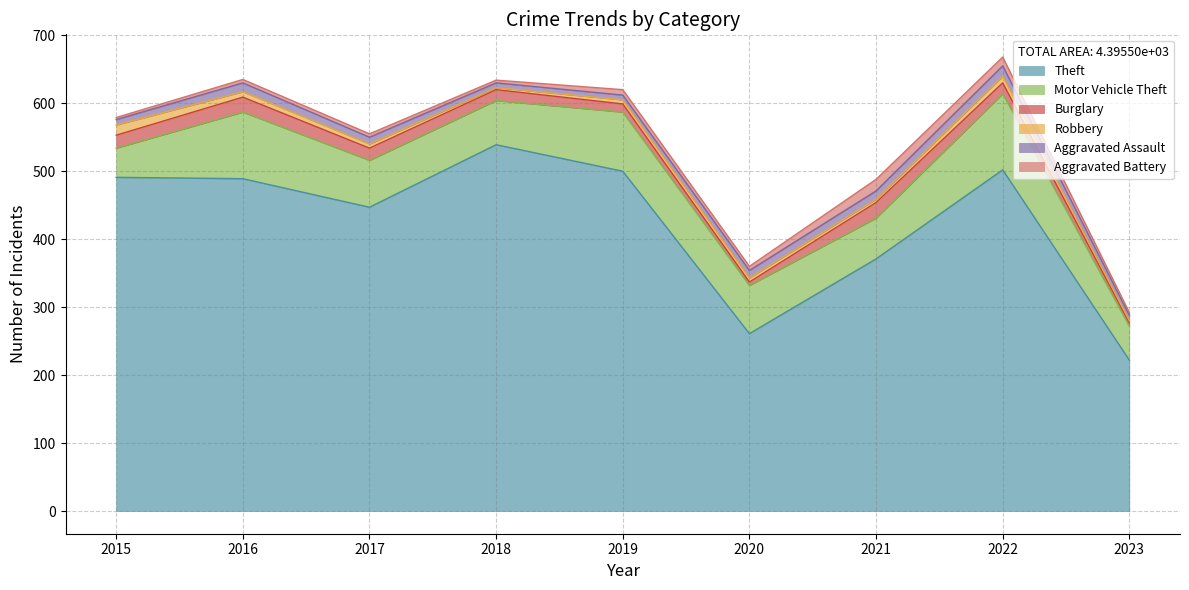

In Theft, how many points are higher than both neighbors (excluding endpoints)?

2